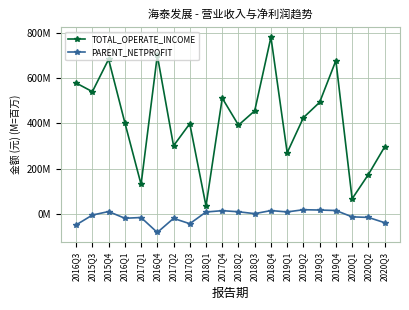

True or false: TOTAL_OPERATE_INCOME has more than 1 points higher than both neighbors.

True